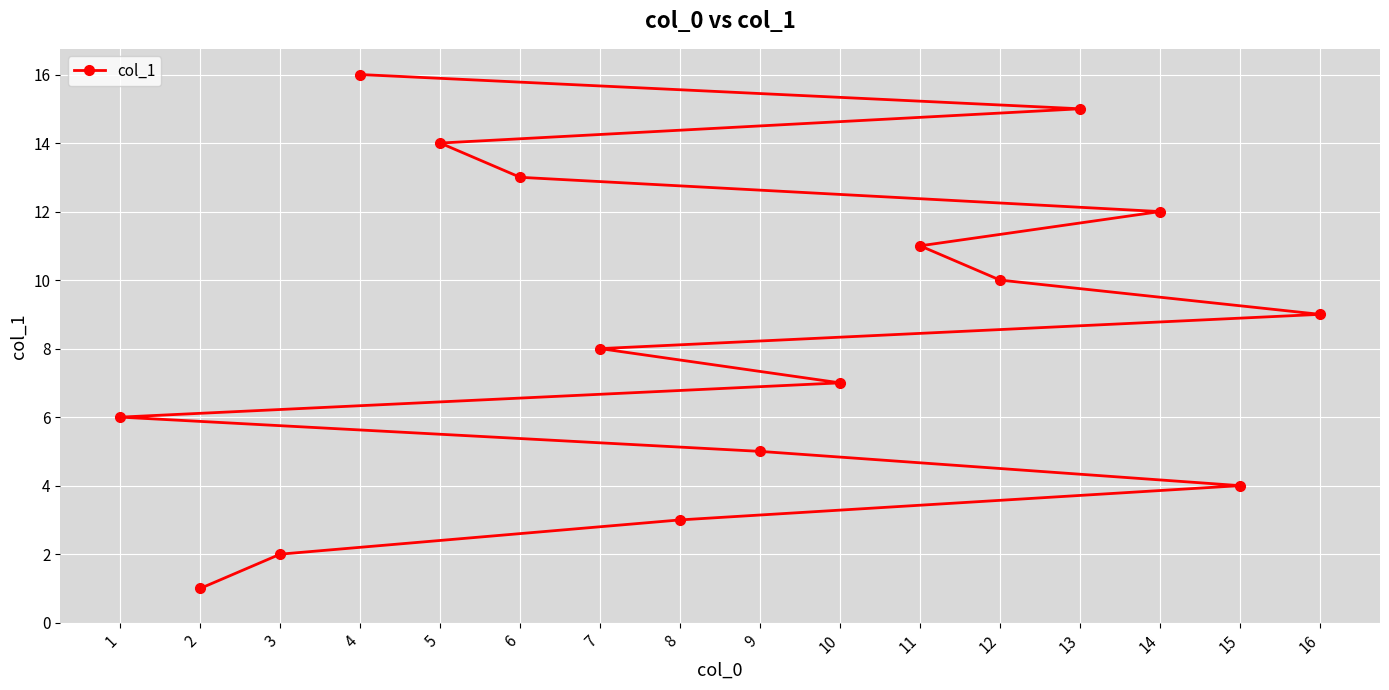

List the labels in order of value, smallest first.

2, 3, 8, 15, 9, 1, 10, 7, 16, 12, 11, 14, 6, 5, 13, 4